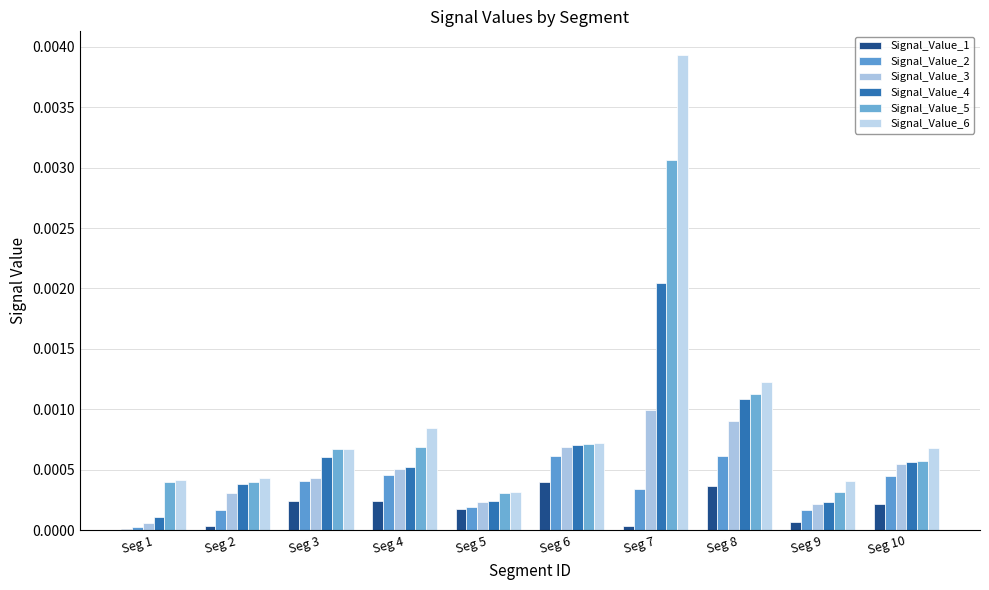

At which category is the sum across all series the highest?

Seg 7